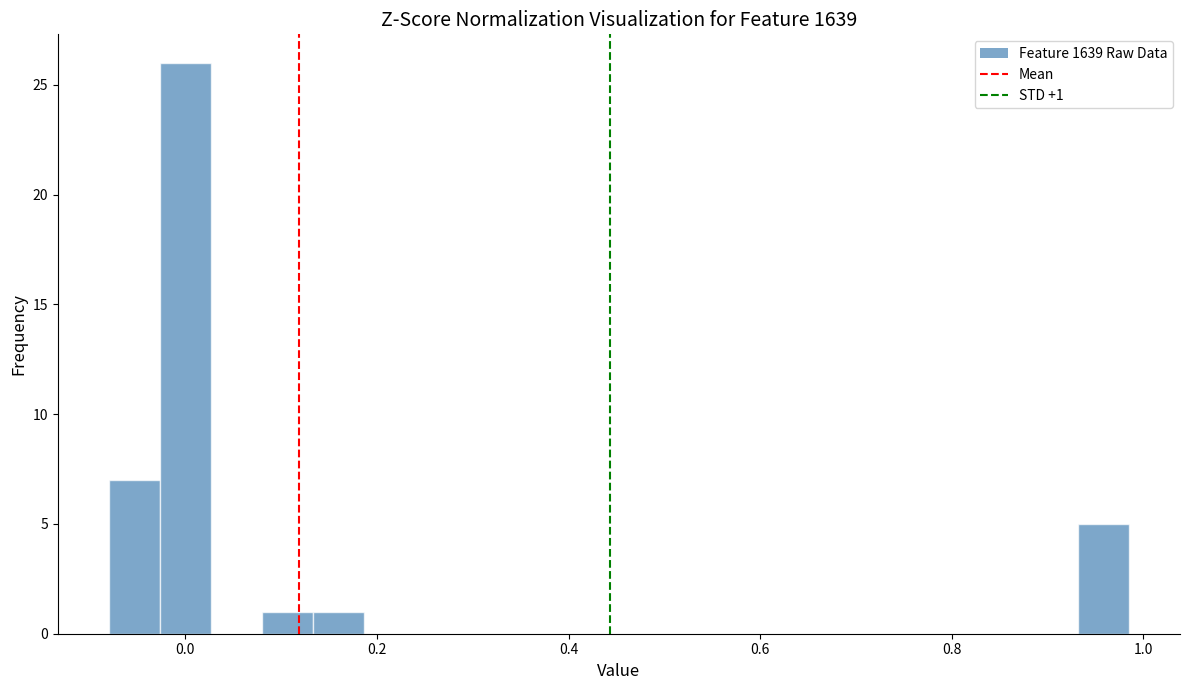

Read against the x-axis, roughly where is the centre of the tallest bar?

0.00